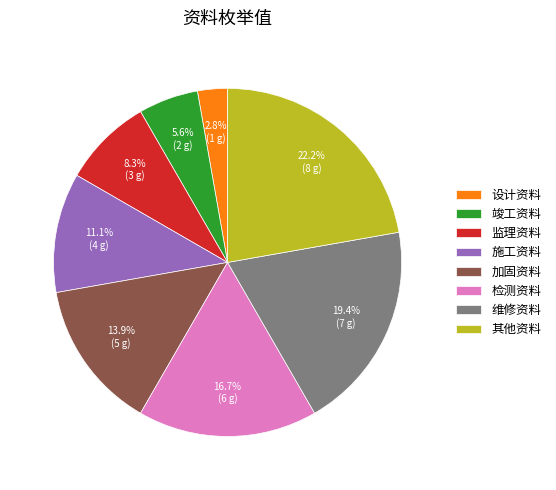

To the nearest percent, what is the combined percentage of 其他资料 and 加固资料?

36%